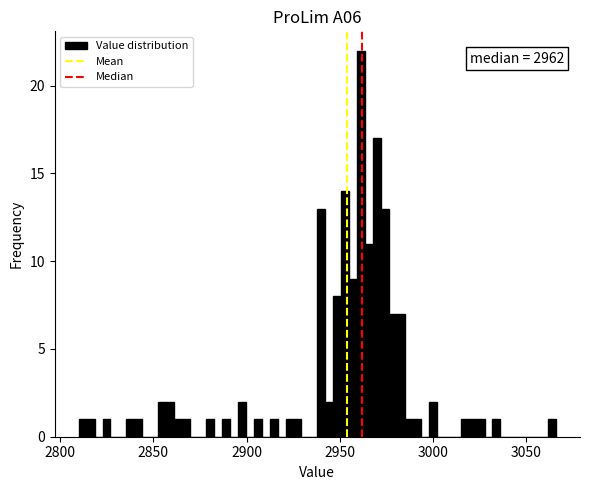

Around what value on the x-axis is the tallest bar? Give the approximate position of its centre, as read against the axis.

2960